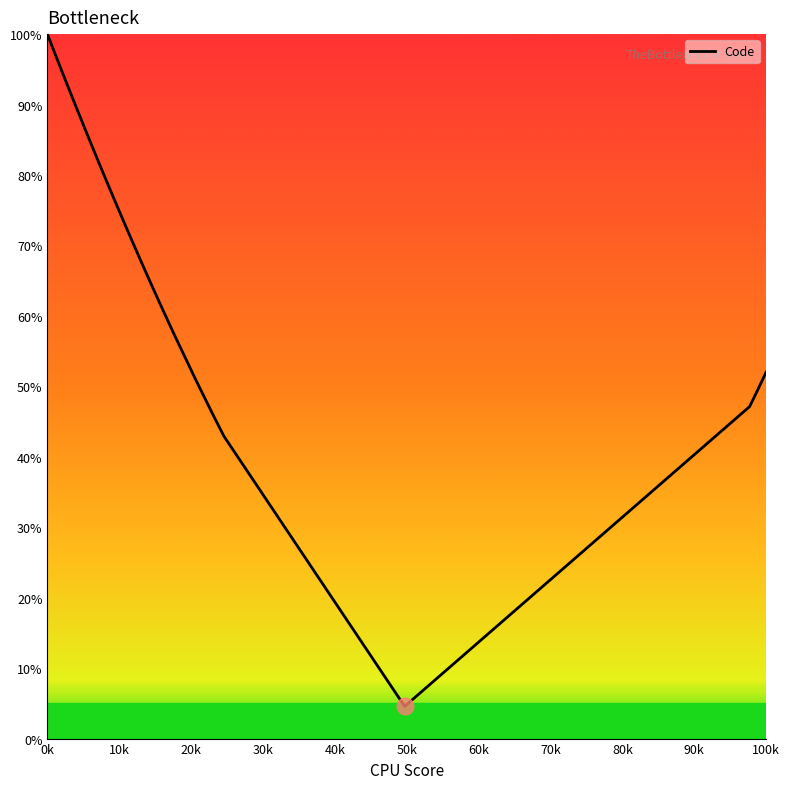

Does the chart have visible grid lines?

No